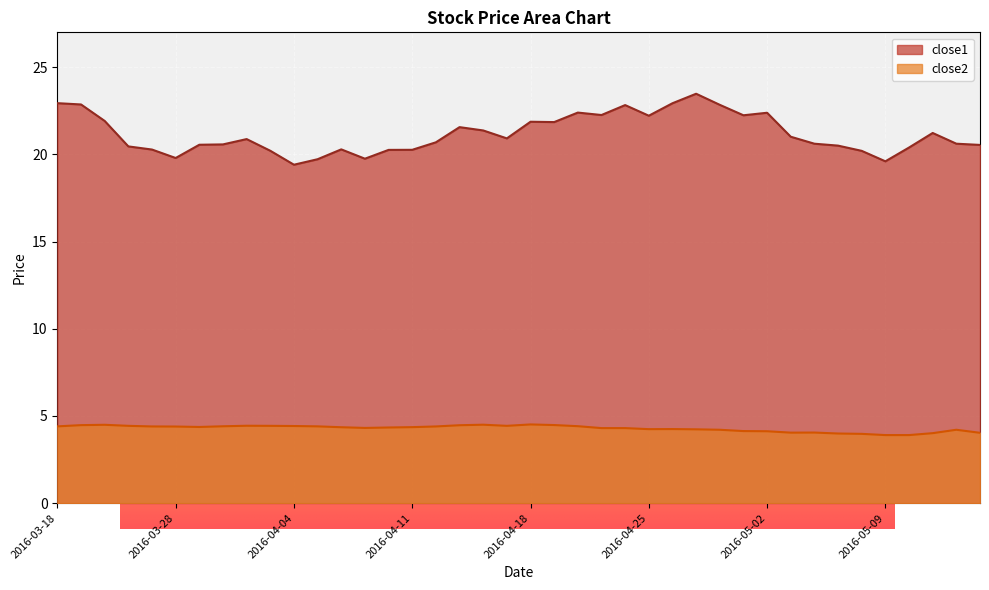

What is the label of the 28th point from the right?

2016-04-06